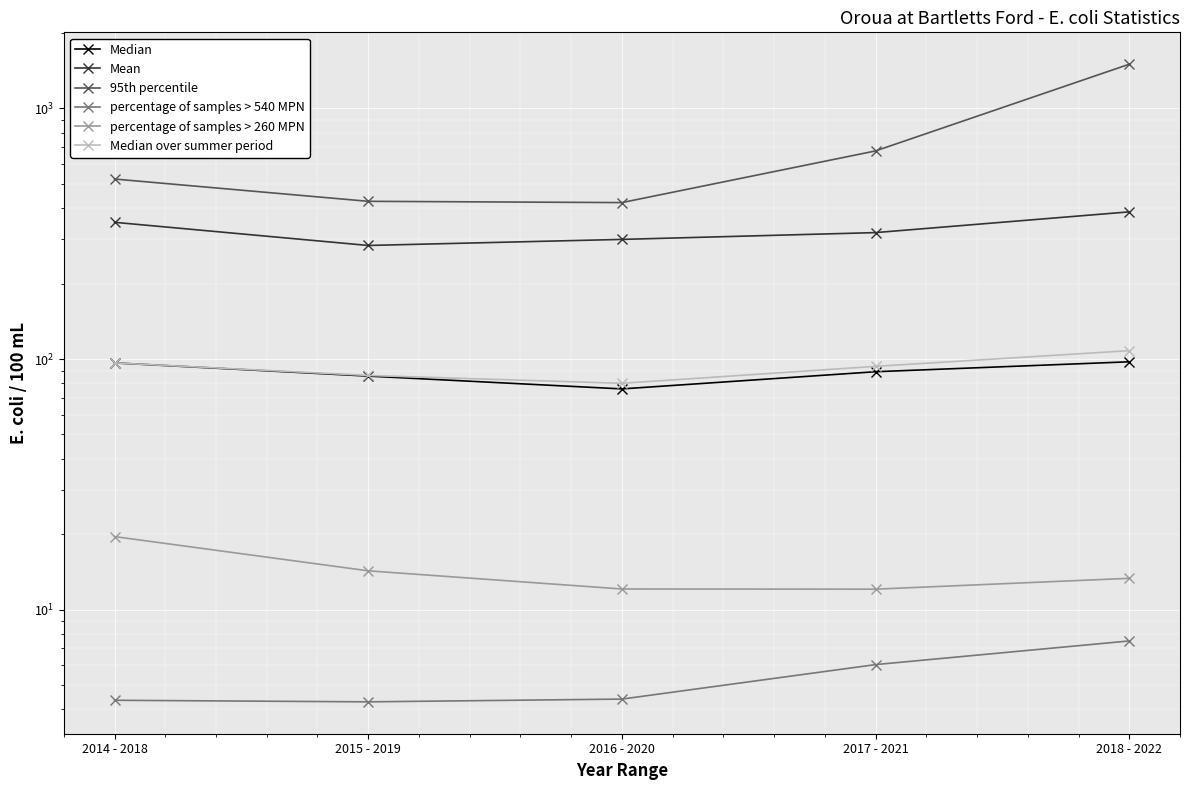

What is the difference between the second highest and second lowest values in the 95th percentile series?

250.9